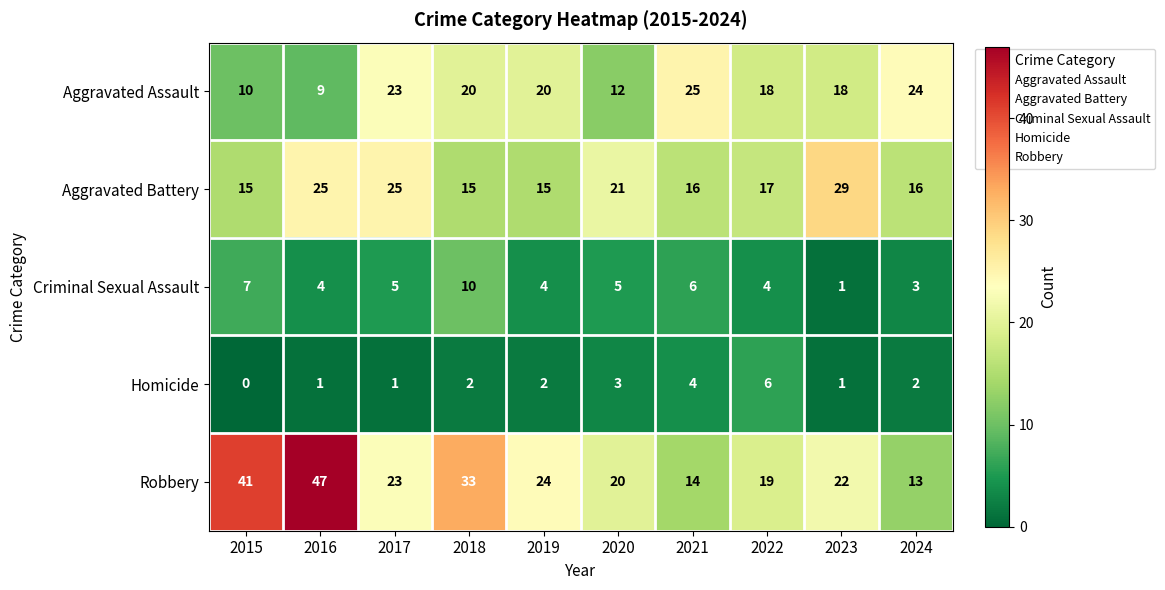

The value of Aggravated Battery at 2023 is 18. True or false?

False